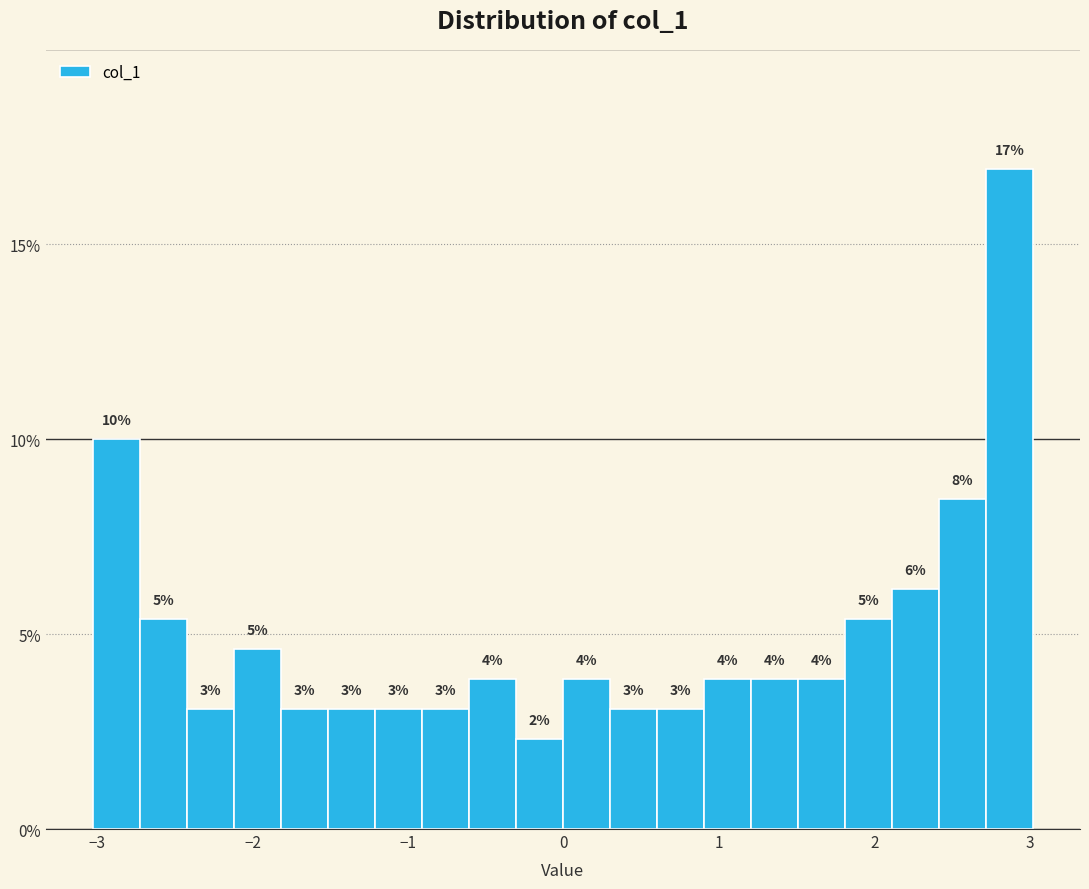

Around what value on the x-axis is the tallest bar? Give the approximate position of its centre, as read against the axis.

2.9